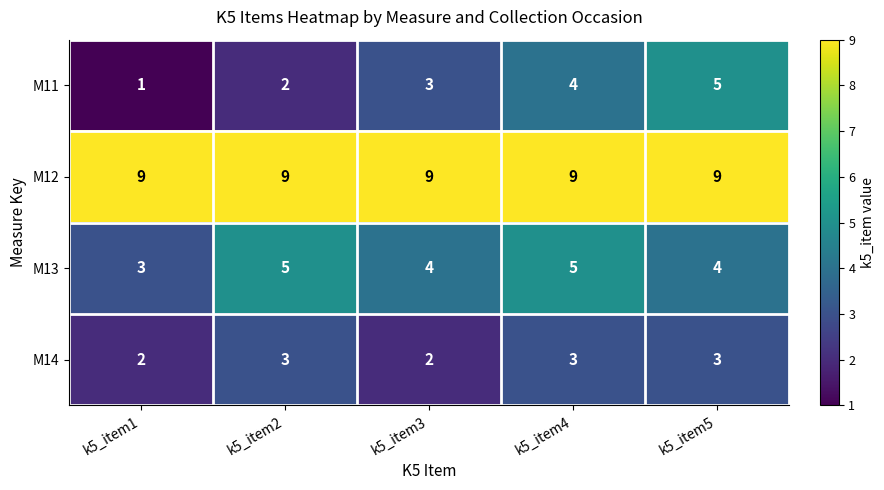

What is the spread (max minus min) of values at k5_item2?

7